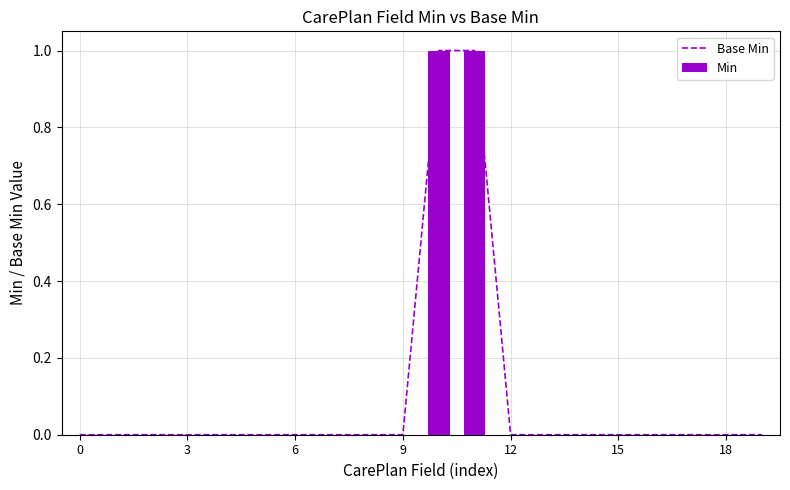

Reading right to left, what are all the values shown in this chart?

Base Min: 0	0	0	0	0	0	0	0	1	1	0	0	0	0	0	0	0	0	0	0
Min: 0	0	0	0	0	0	0	0	1	1	0	0	0	0	0	0	0	0	0	0